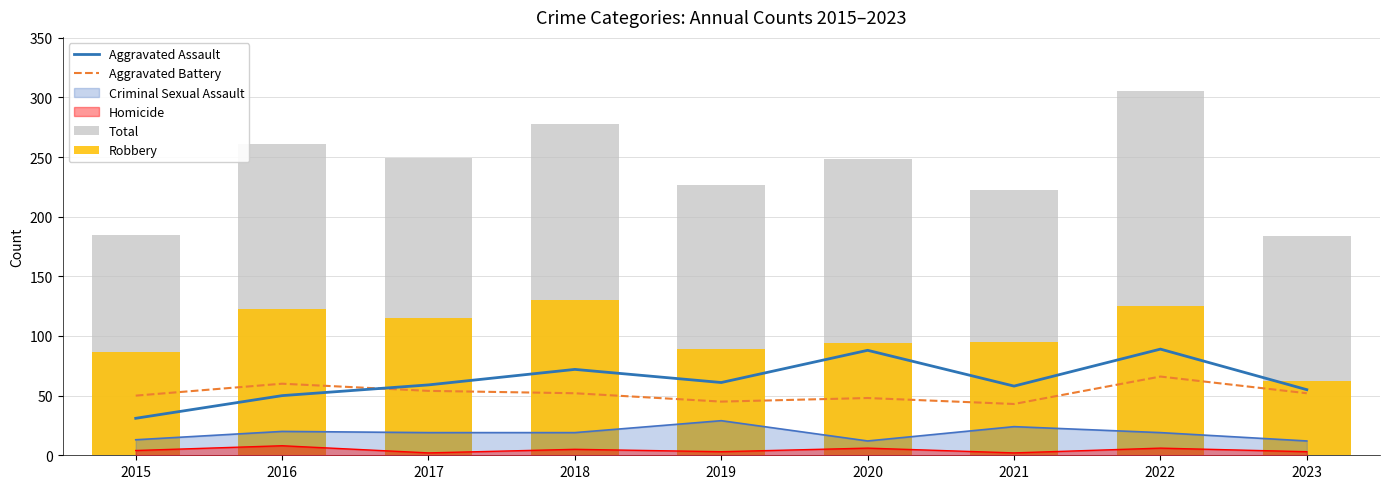

At which label is Aggravated Assault closest to 60?

2017